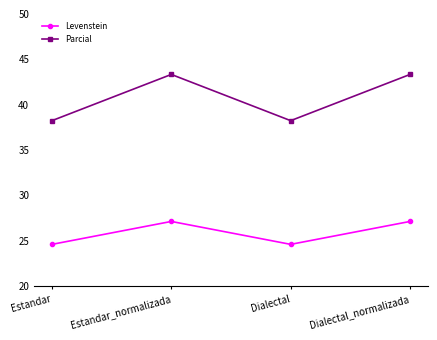

What is the maximum value shown in the chart?

43.3